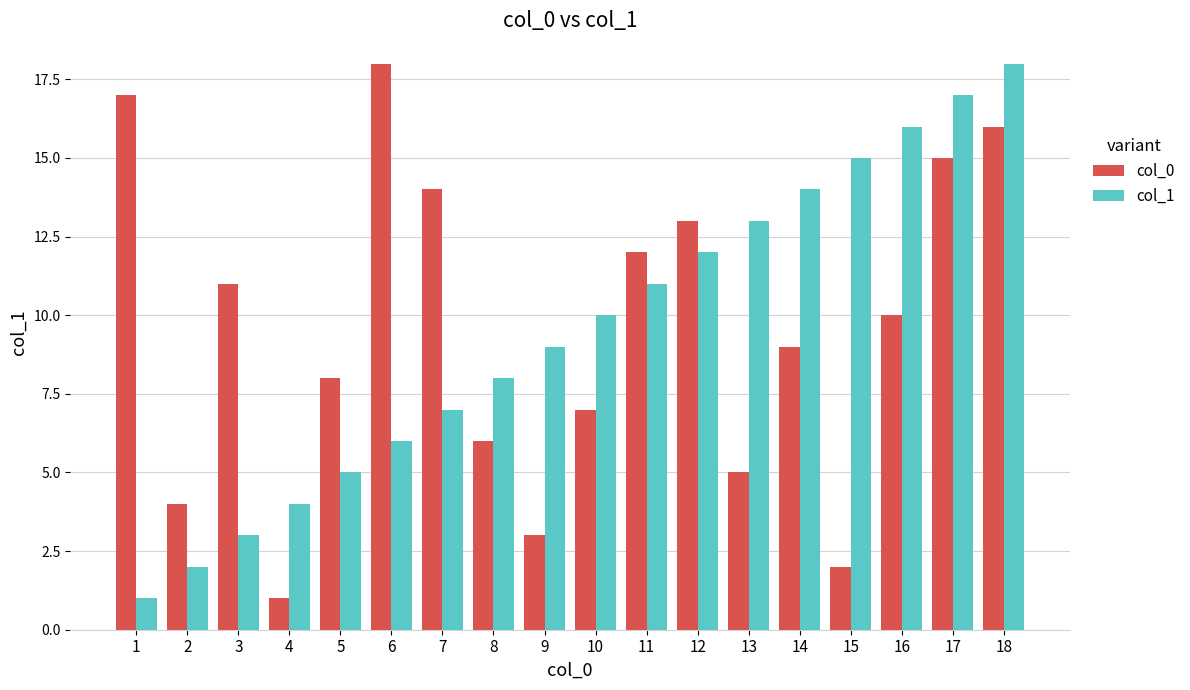

At which label is col_0 closest to 9?

14